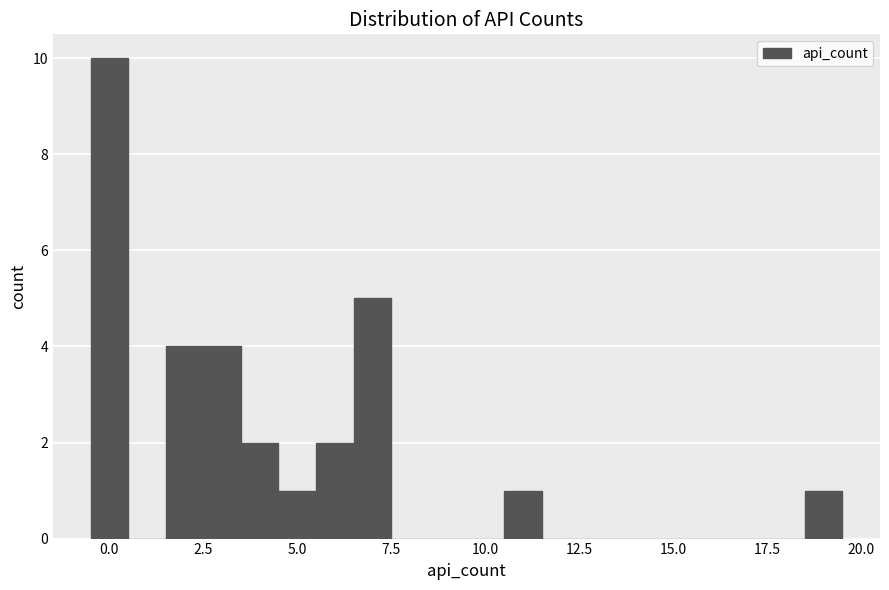

Around what value on the x-axis is the tallest bar? Give the approximate position of its centre, as read against the axis.

0.0